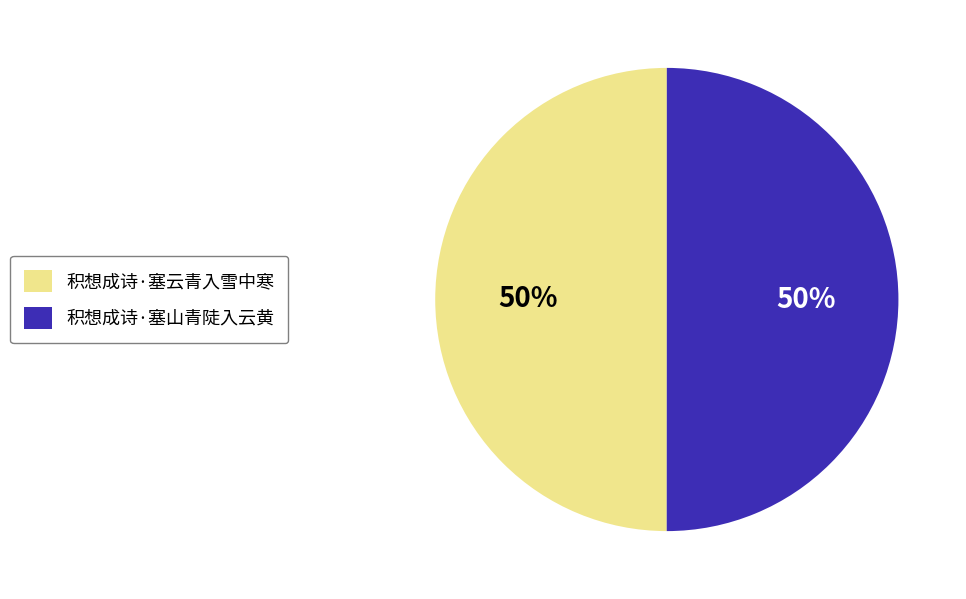

What percentage is the 积想成诗·塞山青陡入云黄 slice, to the nearest percent?

50%